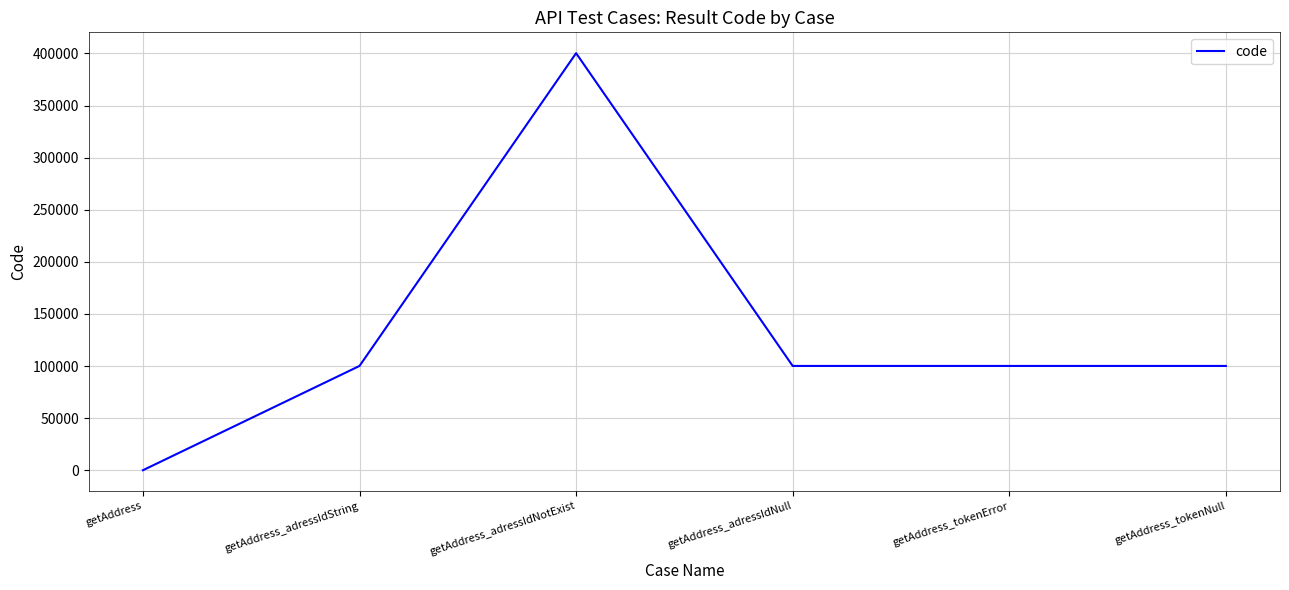

At which category does the data reach its first local peak?

getAddress_adressIdNotExist